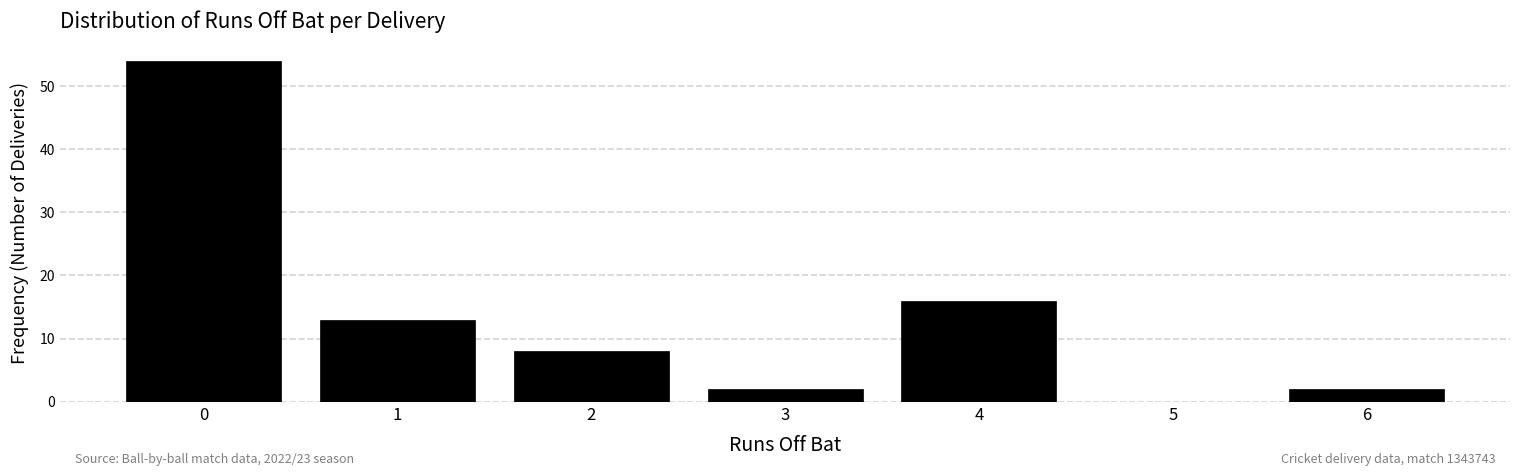

Which range on the x-axis has the tallest bar?

-0.5 to 0.5